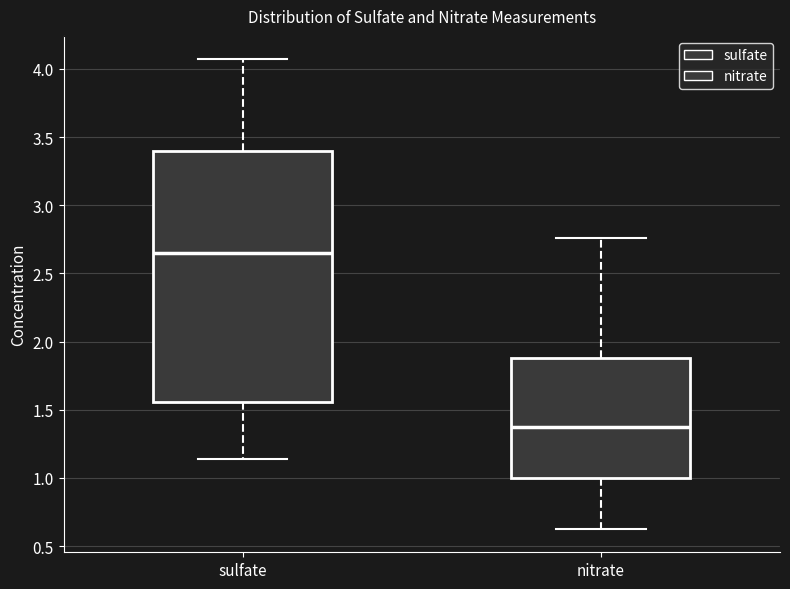

Comparing the boxes themselves (not the whiskers), which one is the tallest?

sulfate